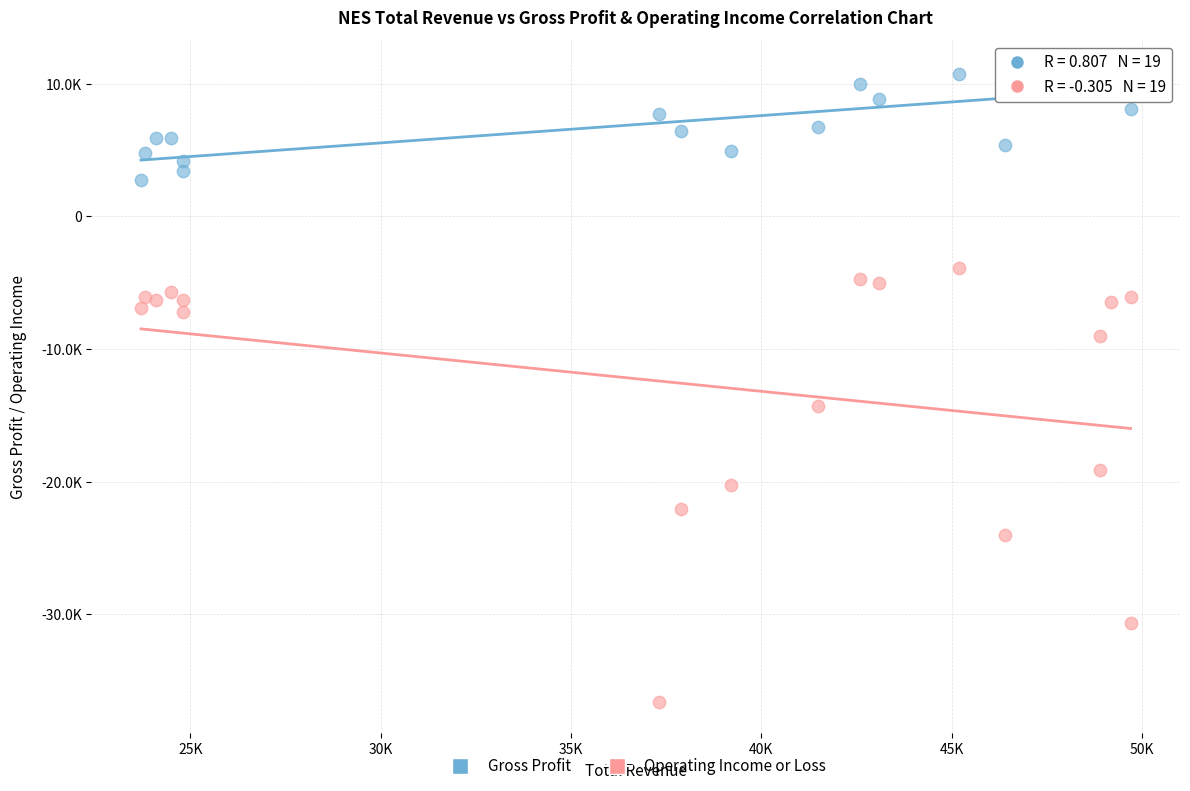

What are all the series names shown in the legend?

Gross Profit, Operating Income or Loss